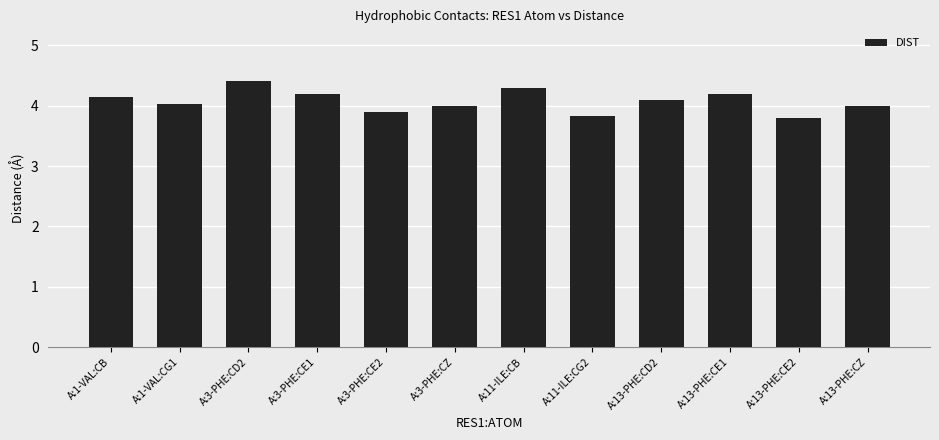

Approximately how many times larger is the value at A:1-VAL:CB compared to A:13-PHE:CZ?

1.0